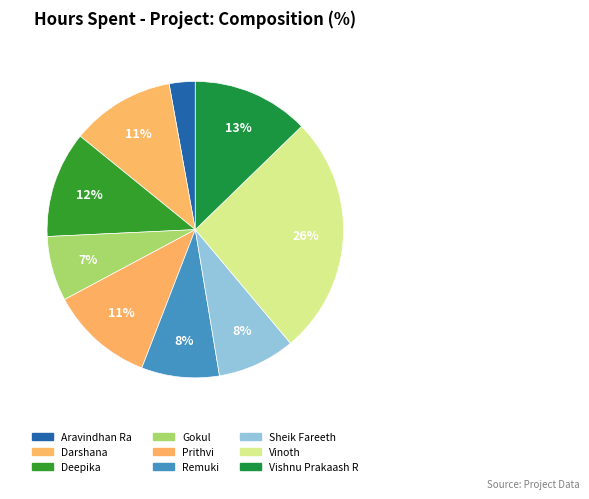

How many segments does this pie chart have?

9